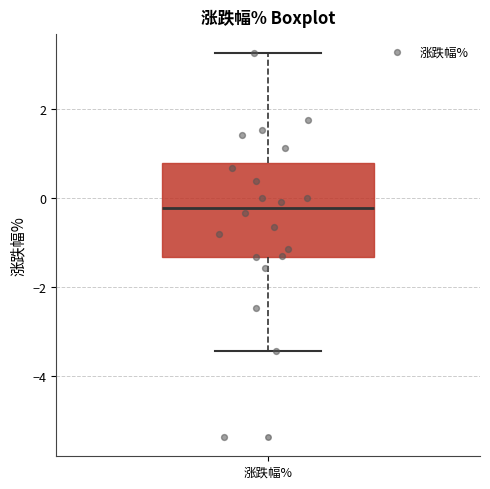

Read this box plot against the y-axis: the position of the median line, the range covered by the box, and the ends of both whiskers. The values are not printed on the chart, so give them approximately, as read against the axis.

median -0.2, box -1.4 to 0.8, whiskers -3.4 to 3.2